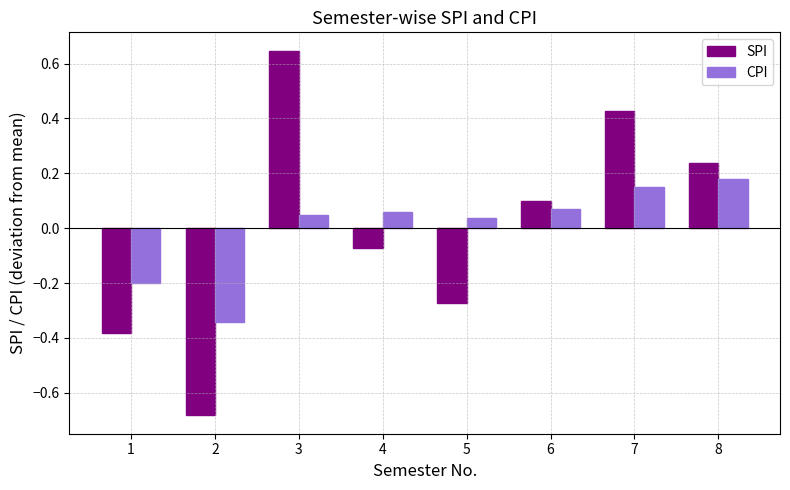

Which series changed the most between 4 and 7?

SPI